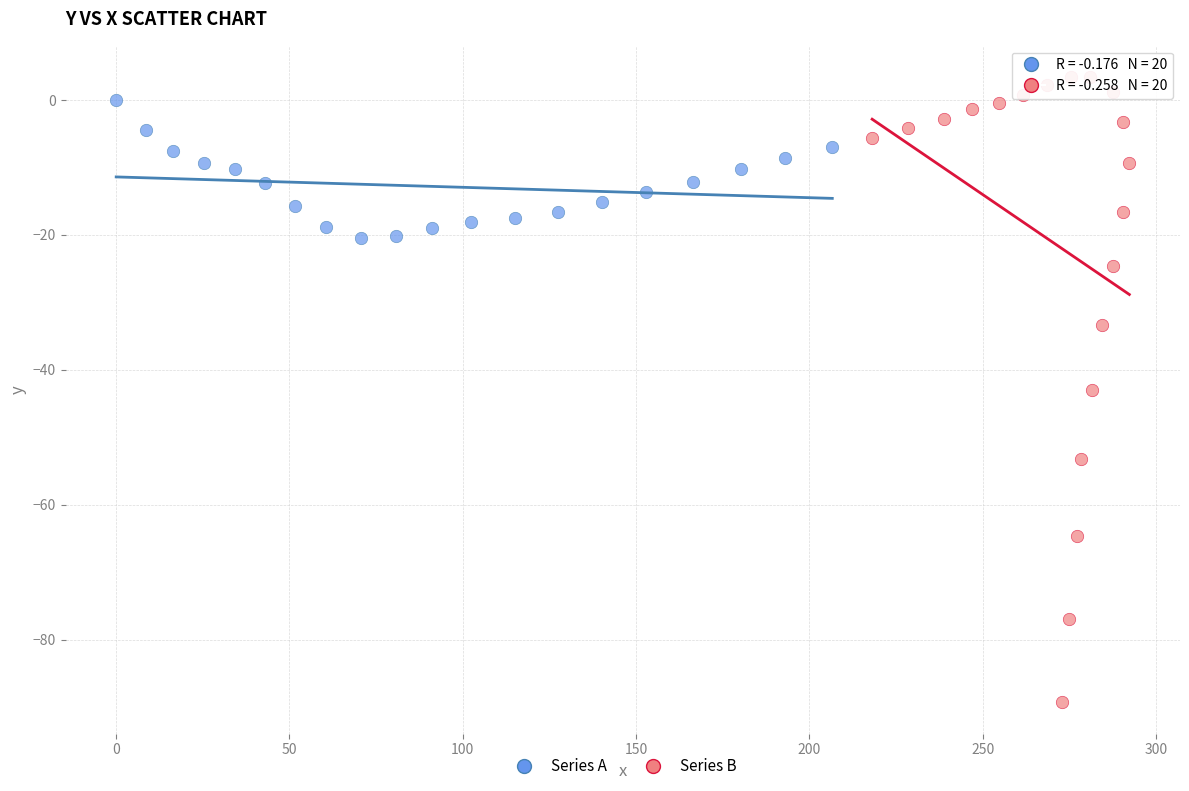

Which series contains the lowest Y value?

Series B